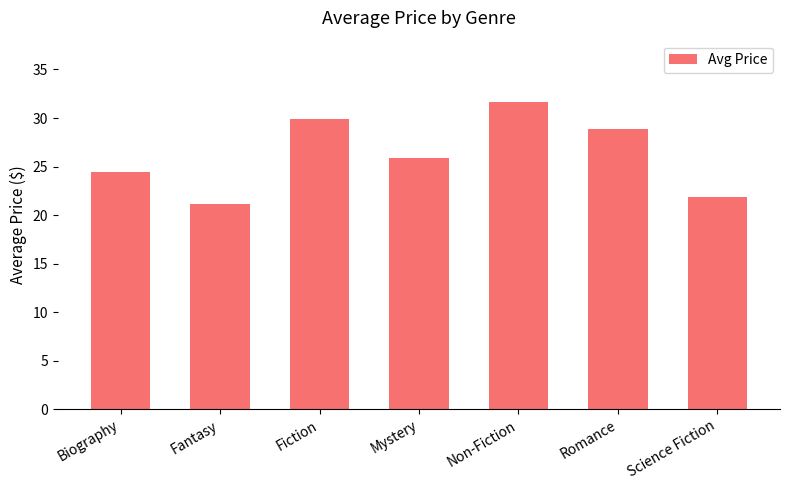

What is the maximum value shown in the chart?

31.6